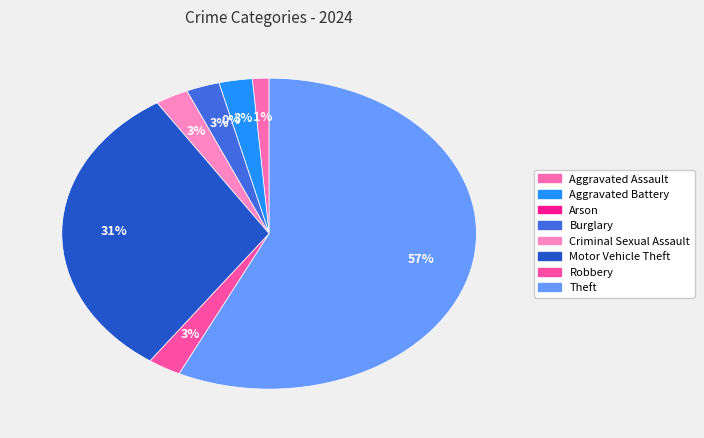

What is the largest slice in the pie chart?

Theft